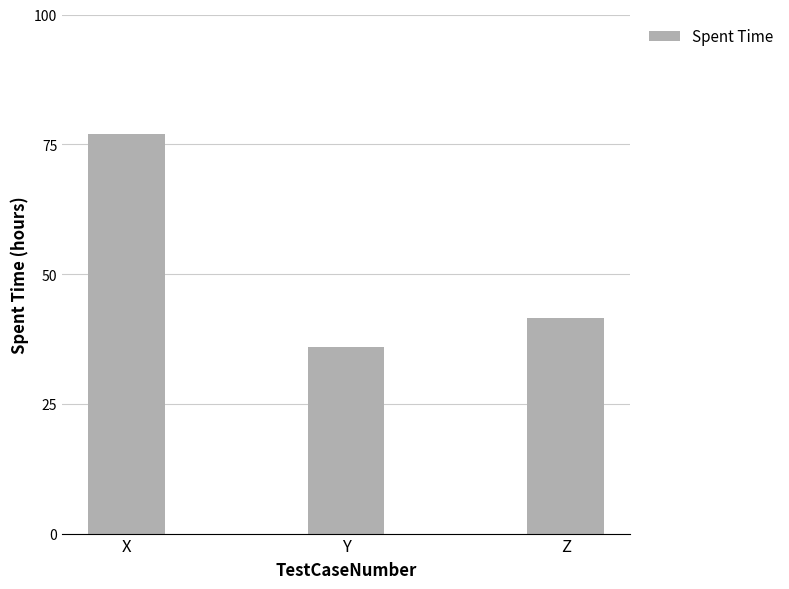

What is the average value?

51.5